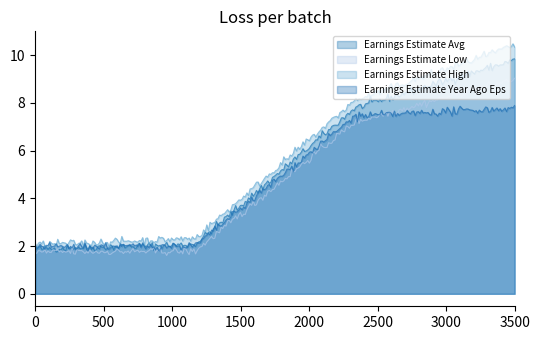

True or false: Earnings Estimate Low has more than 1 points higher than both neighbors.

True